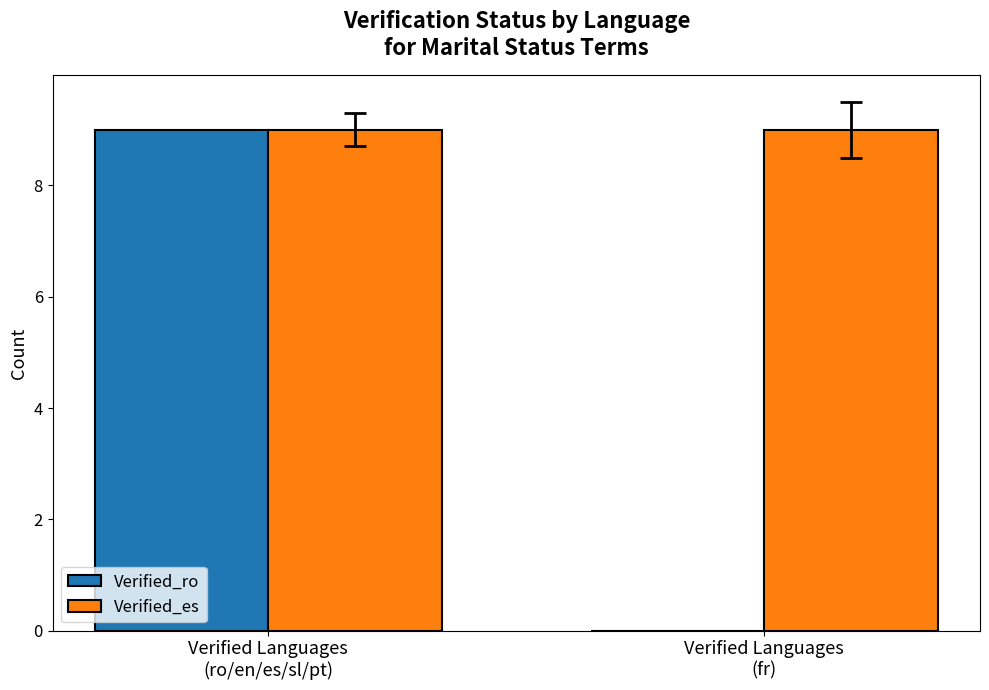

What is the average value of the Verified_es series?

9